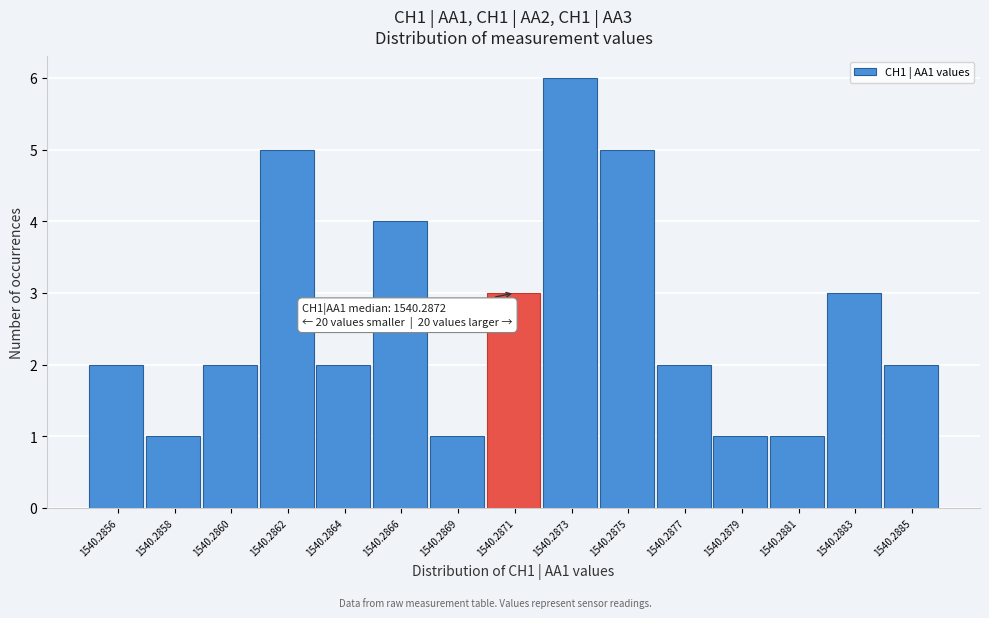

Reading left to right, list all the values displayed in this chart.

2	1	2	5	2	4	1	3	6	5	2	1	1	3	2